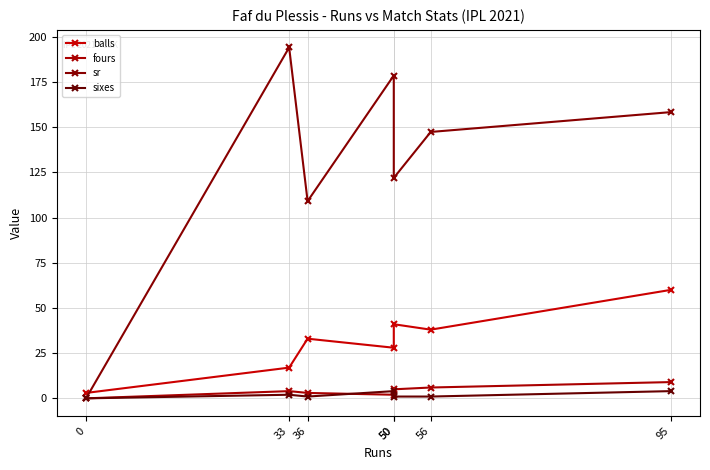

How many positive values does the fours series have?

6